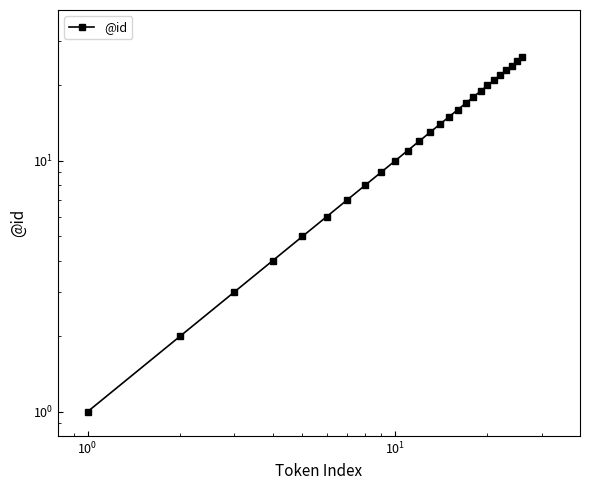

What is the smallest value displayed?

1